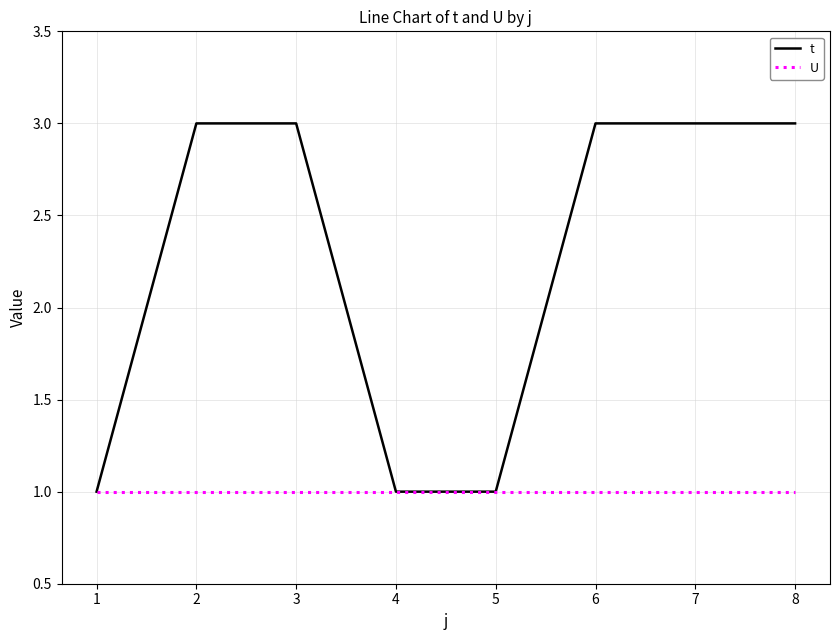

Does the chart display data point markers on the line(s)?

No